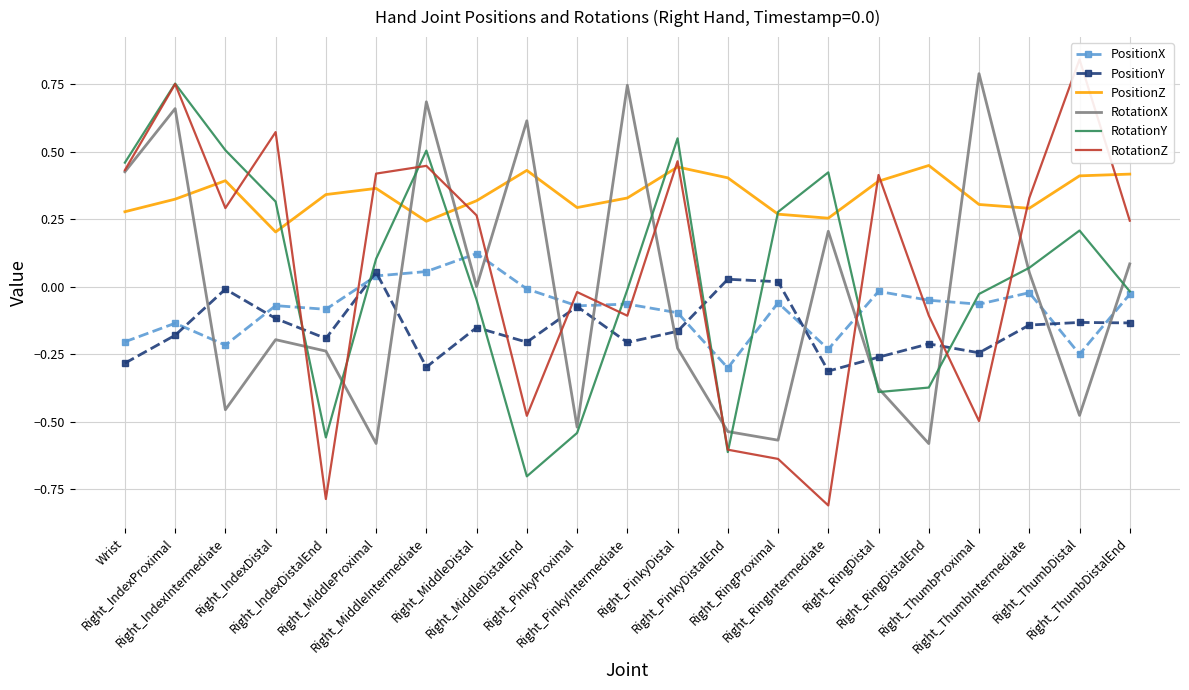

At which category is the sum across all series the highest?

Right_IndexProximal